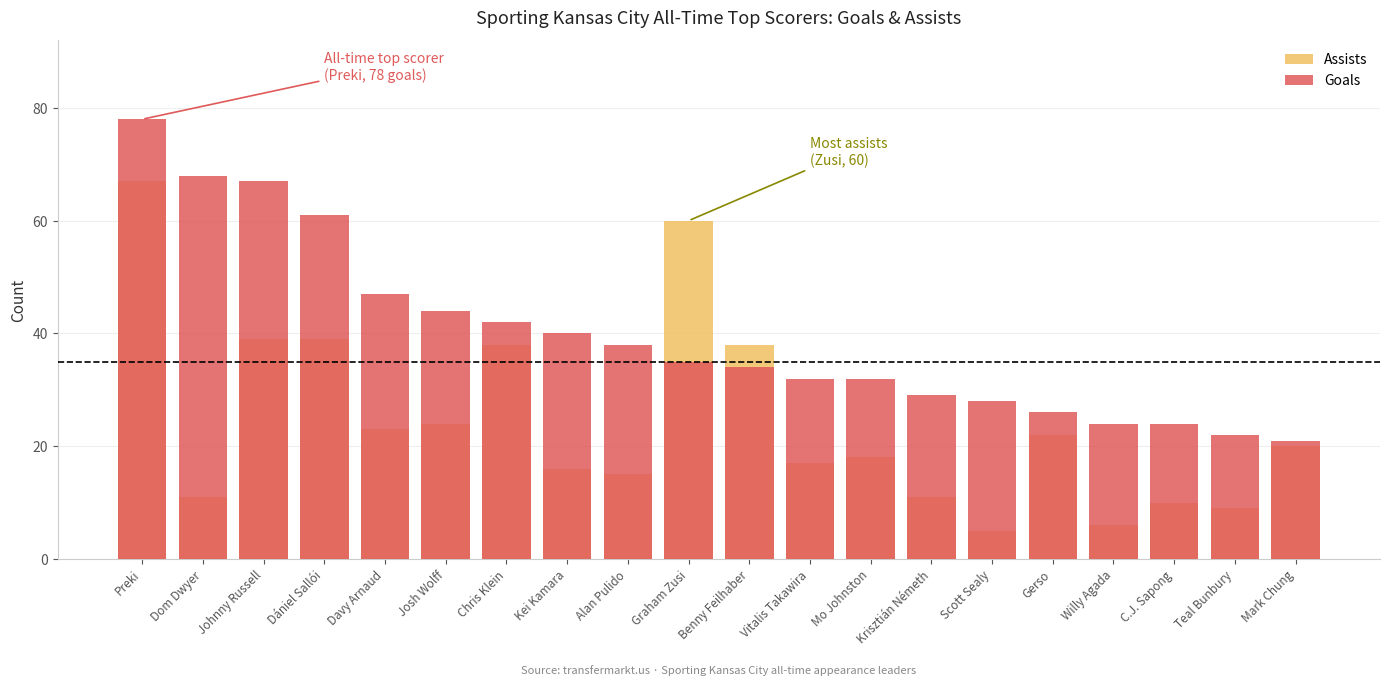

What is the average value of the Goals series?

40